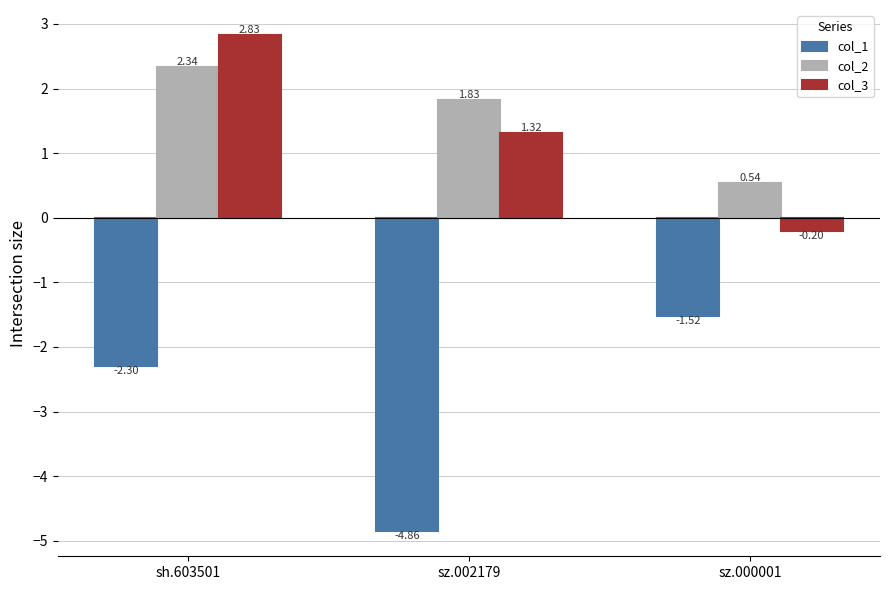

At how many categories does at least one series exceed -1?

3